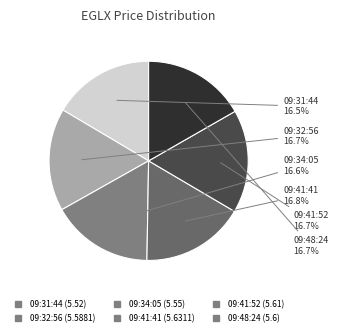

Do 09:32:56 and 09:34:05 together represent more than half of the pie?

No